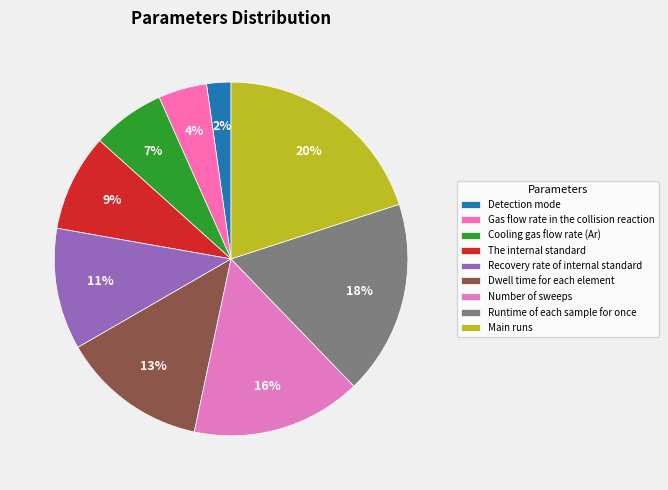

To the nearest percent, what is the difference between the largest and smallest slice percentages?

18%